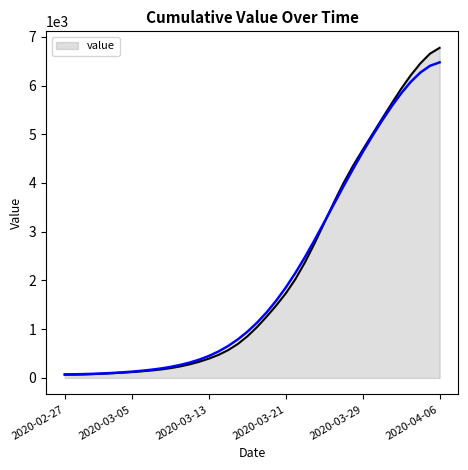

How many series are shown in this chart?

1